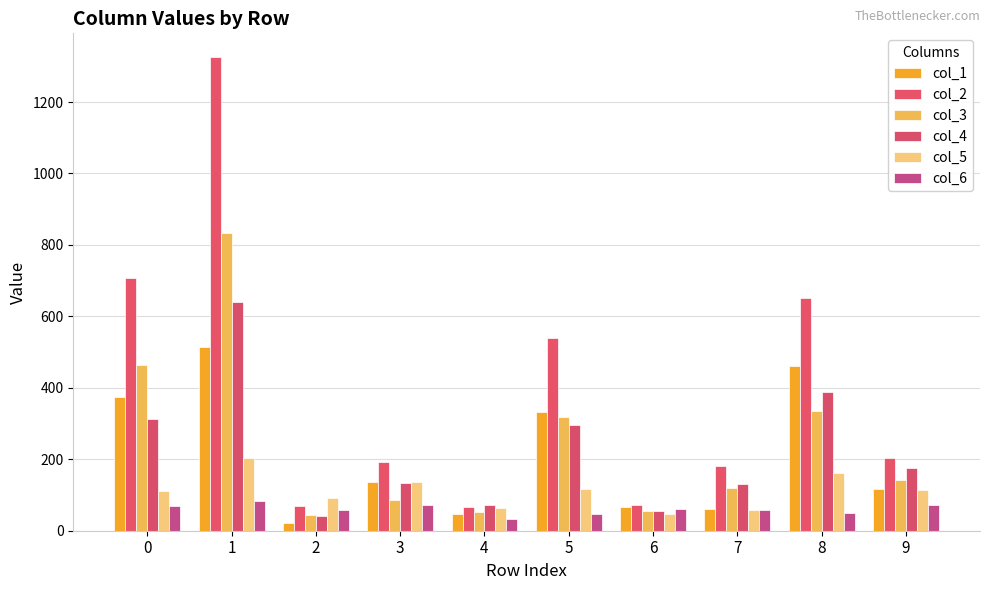

How many series are shown in this chart?

6